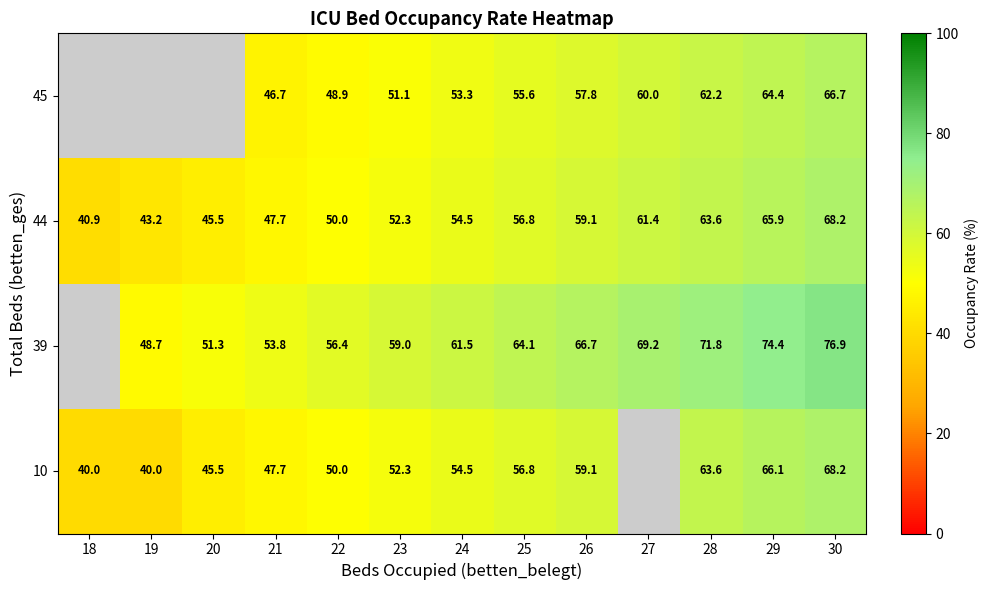

Count the number of data series in this chart.

4